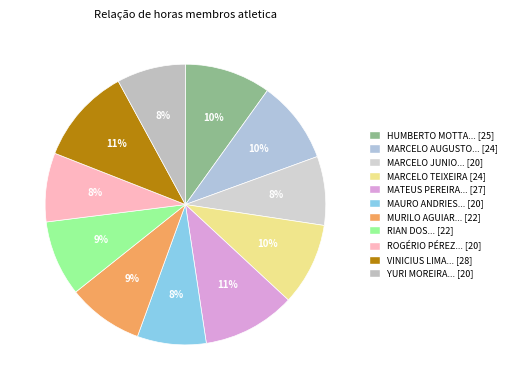

How many slices are in this pie chart?

11